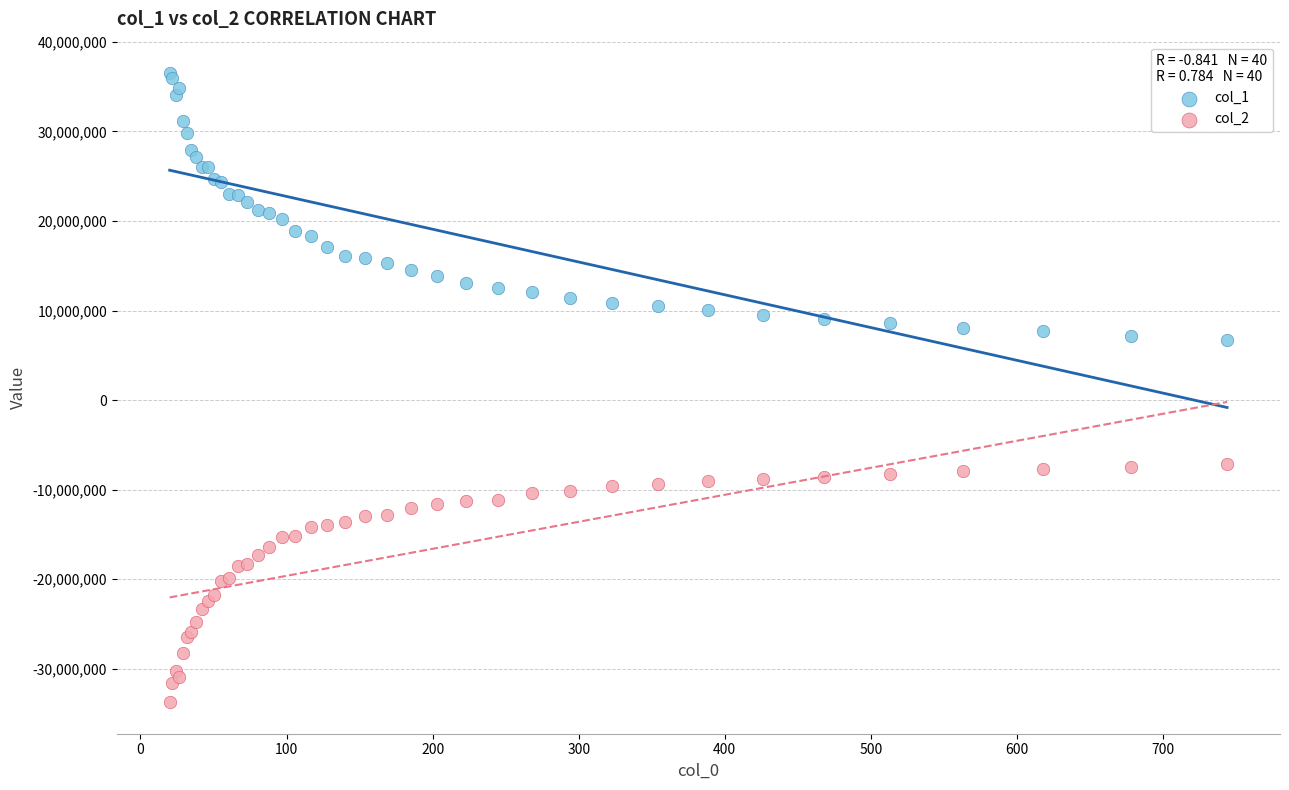

Which series reaches the maximum Y coordinate?

col_1